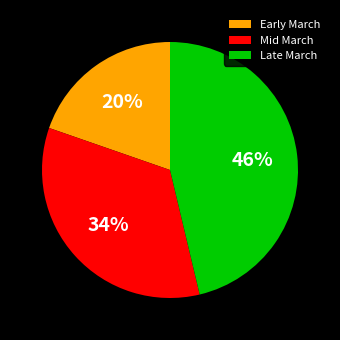

To the nearest percent, what percentage of the pie is Late March?

46%